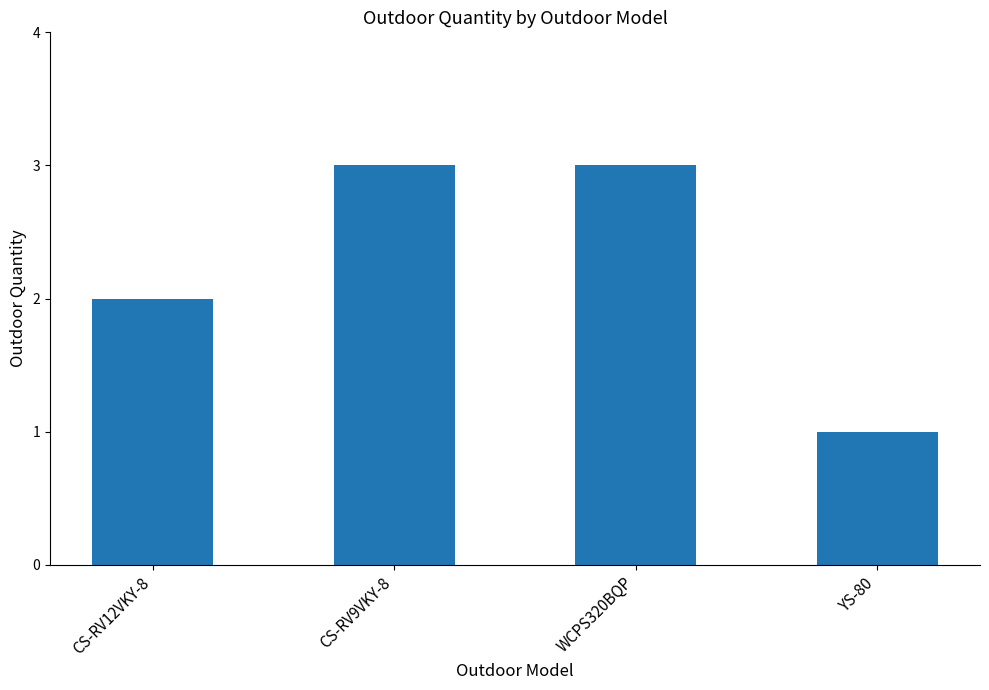

The value at CS-RV12VKY-8 is 3. True or false?

False